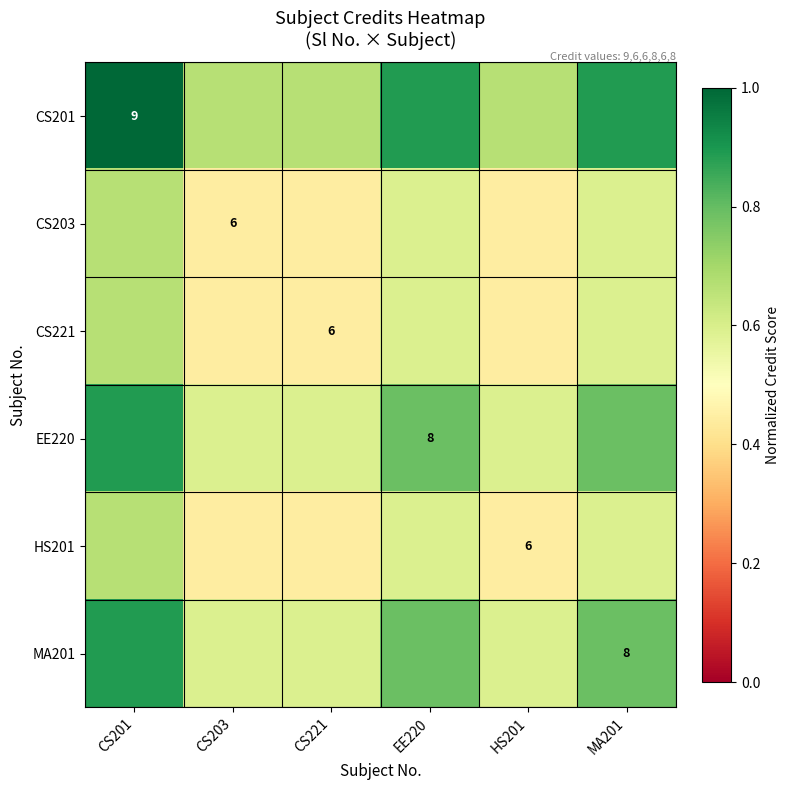

Is it true that EE220 equals 0.2 at EE220?

False